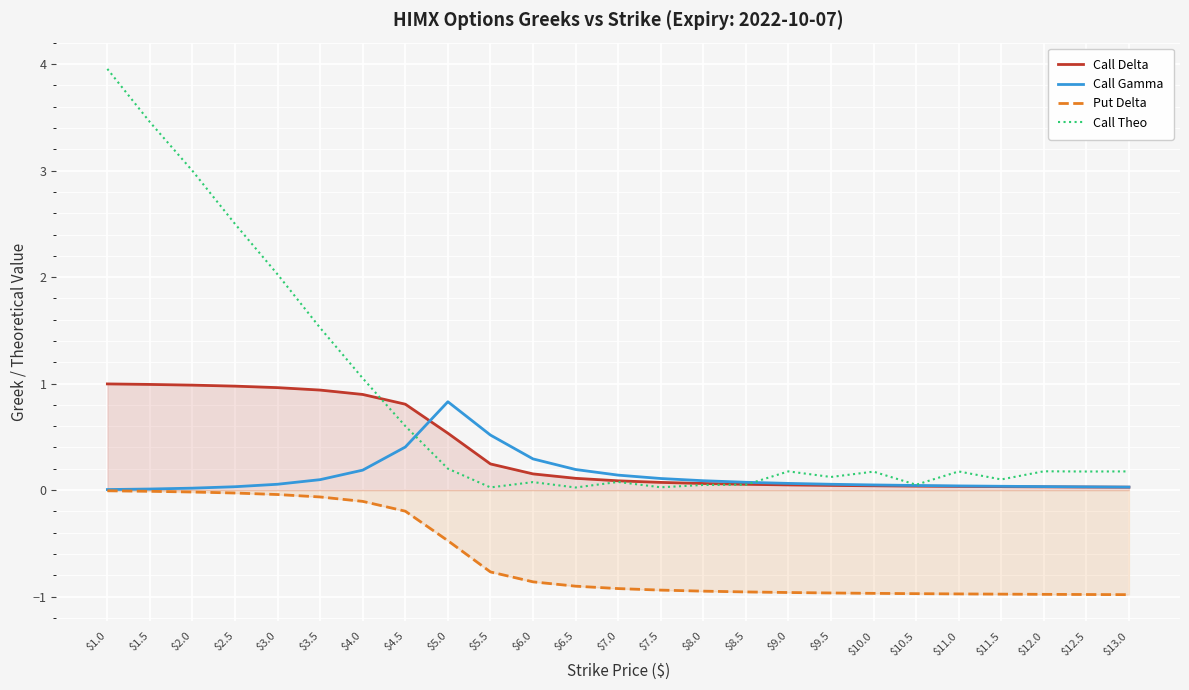

What are all the series names shown in the legend?

Call Delta, Call Gamma, Put Delta, Call Theo